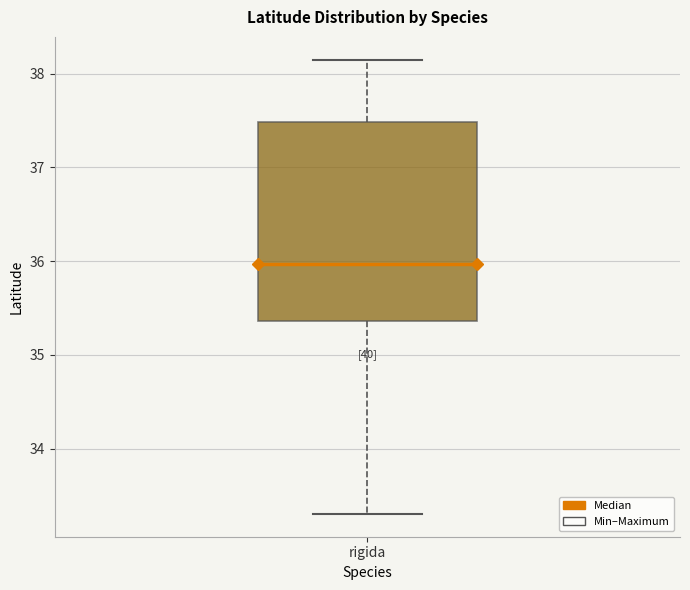

Read this box plot against the y-axis: the position of the median line, the range covered by the box, and the ends of both whiskers. The values are not printed on the chart, so give them approximately, as read against the axis.

median 36.0, box 35.4 to 37.5, whiskers 33.3 to 38.1